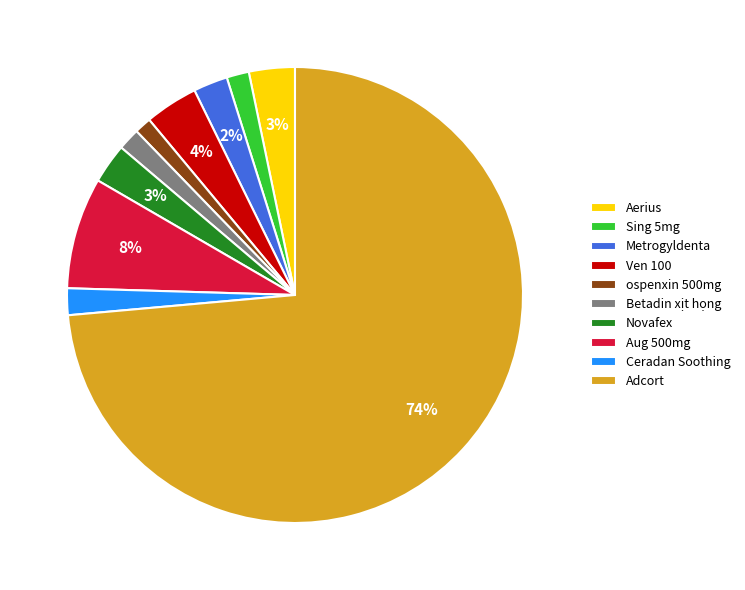

Between Ven 100 and Novafex, which is larger?

Ven 100